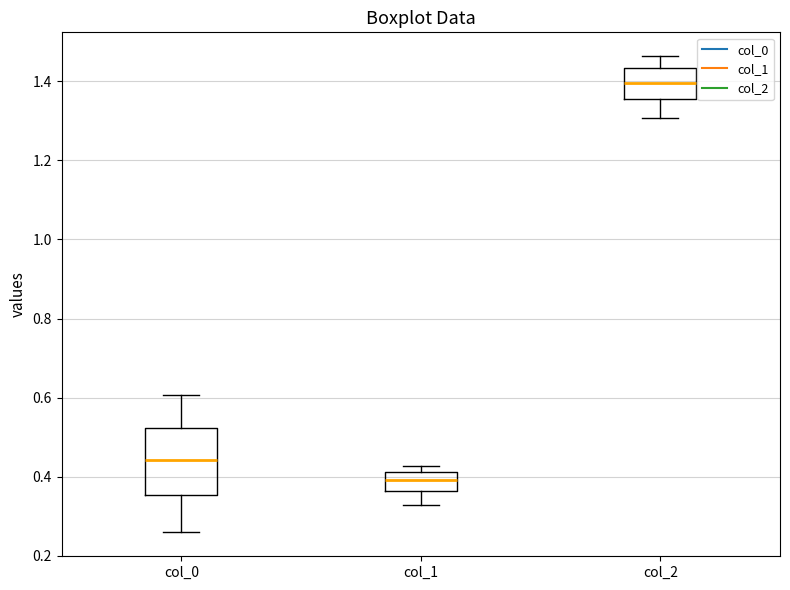

Comparing the boxes themselves (not the whiskers), which one is the tallest?

col_0